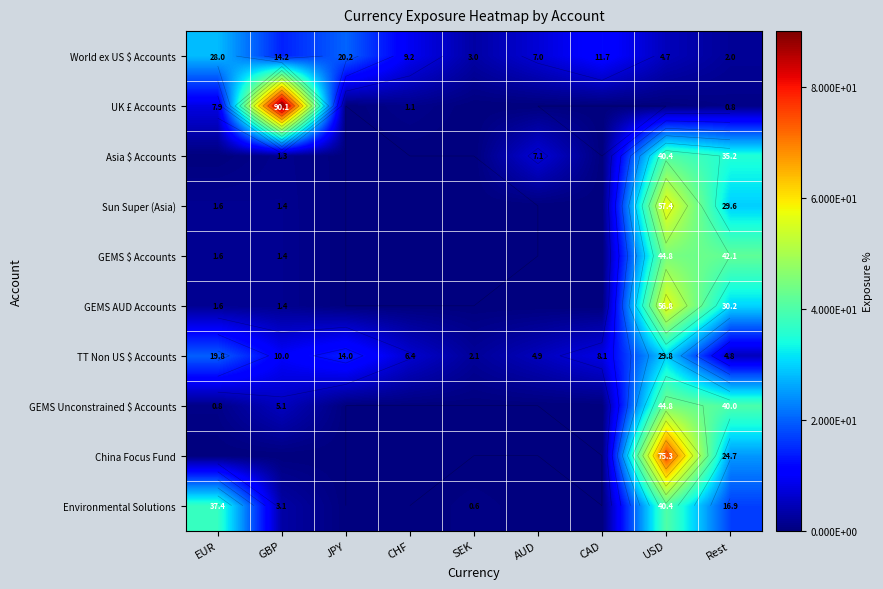

What is the total value across all series at GBP?

128.2